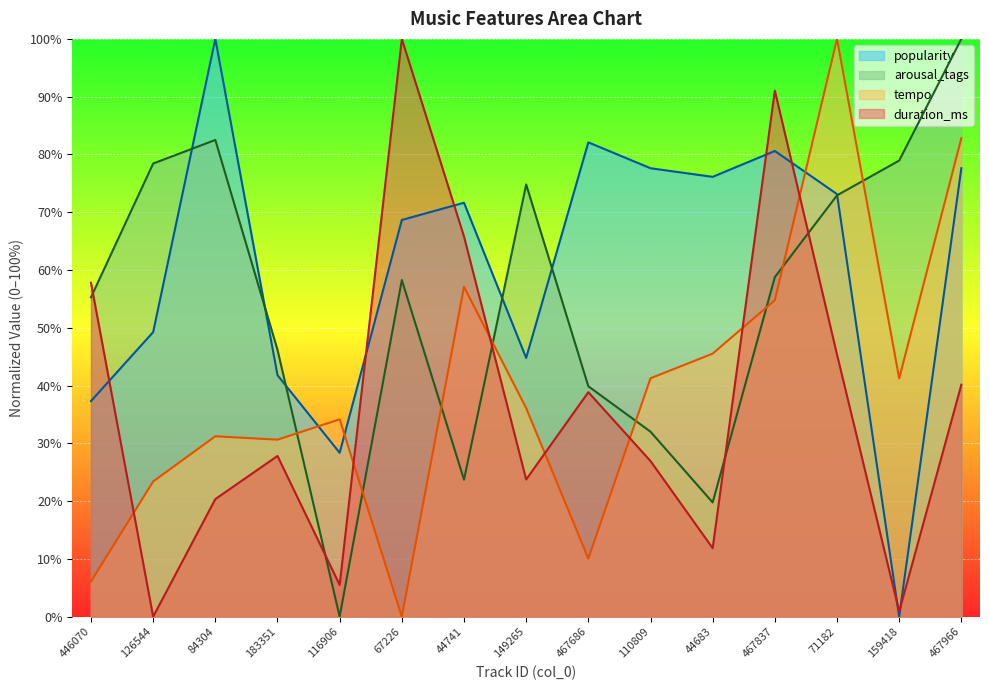

What is the difference between the highest and lowest values at 67226?

100.0